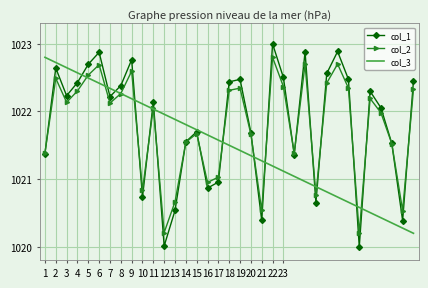

What is the maximum value for col_1?

1023.0